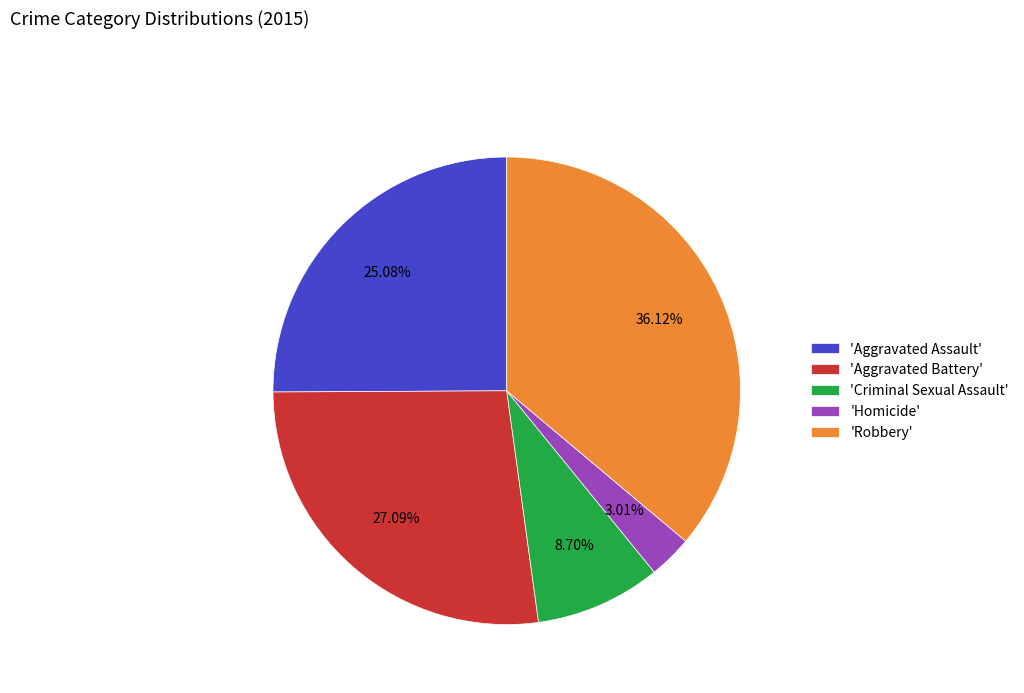

Which slice is the smallest?

'Homicide'